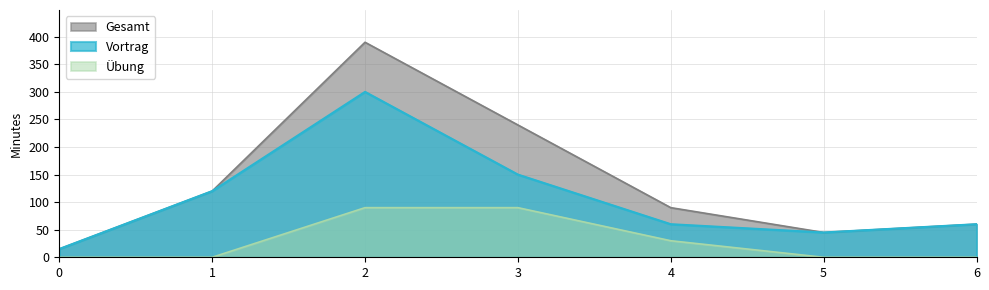

What is the total value across all series at 6?

120